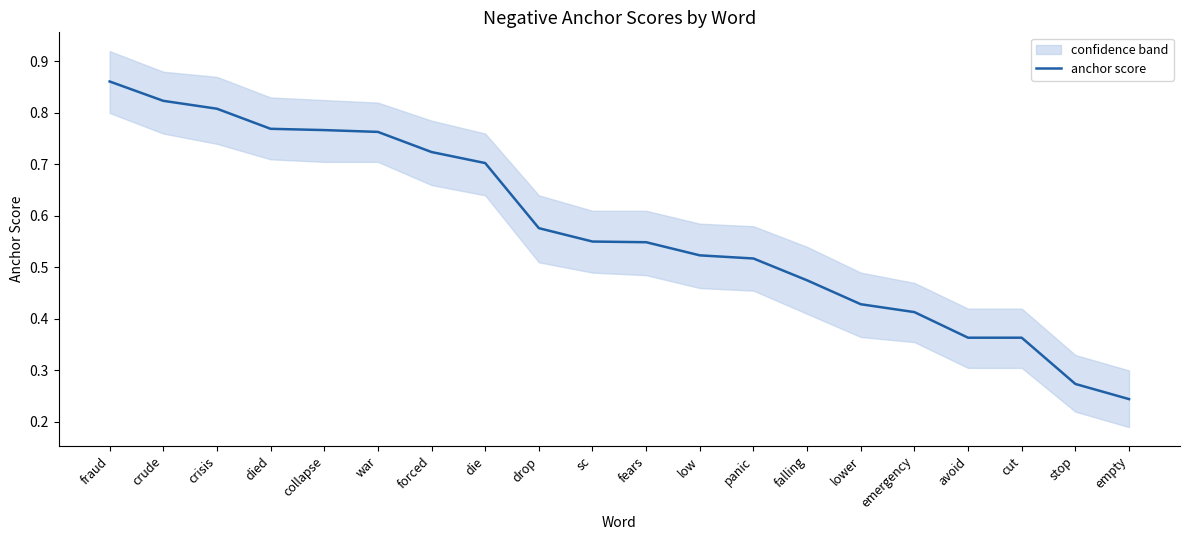

True or false: there are more than 2 points higher than both neighbors.

False